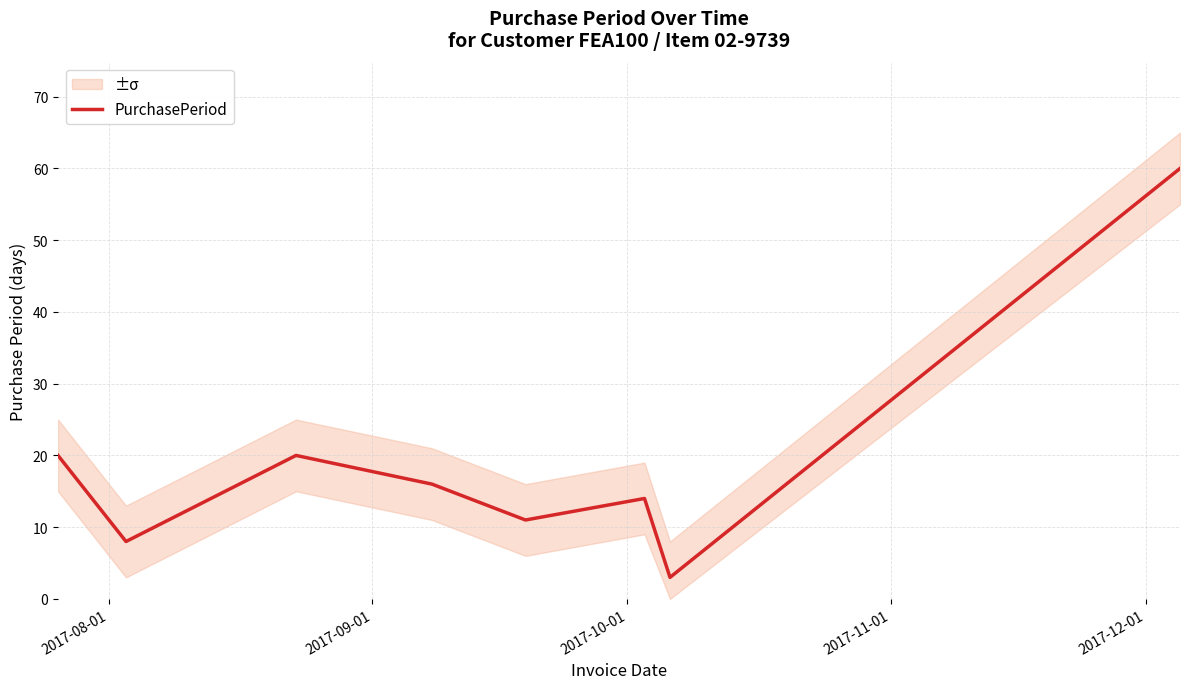

How many values are below 16?

4